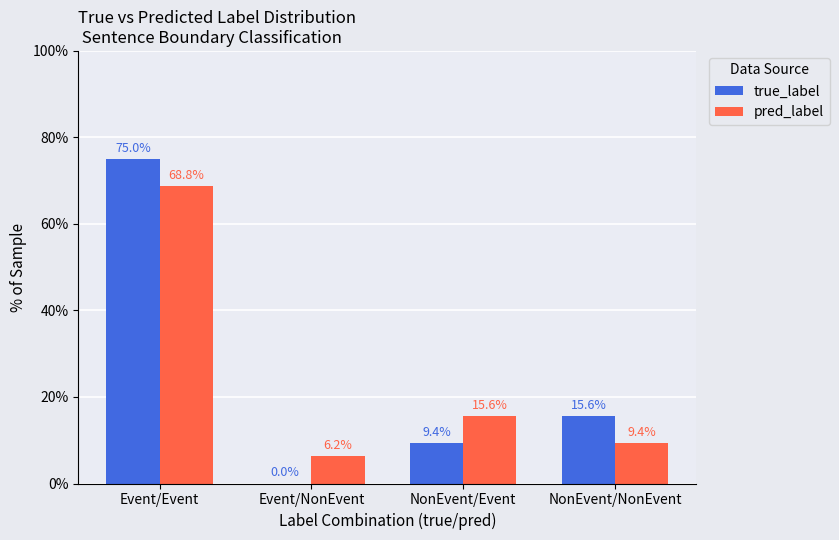

Where does the true_label series first go above 15?

Event/Event